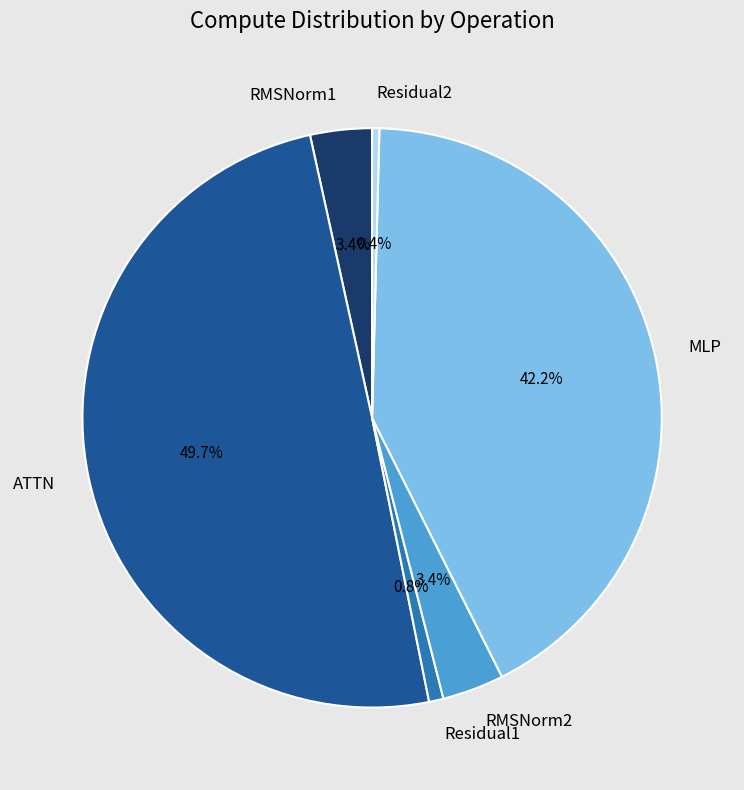

Count the number of slices in the pie.

6